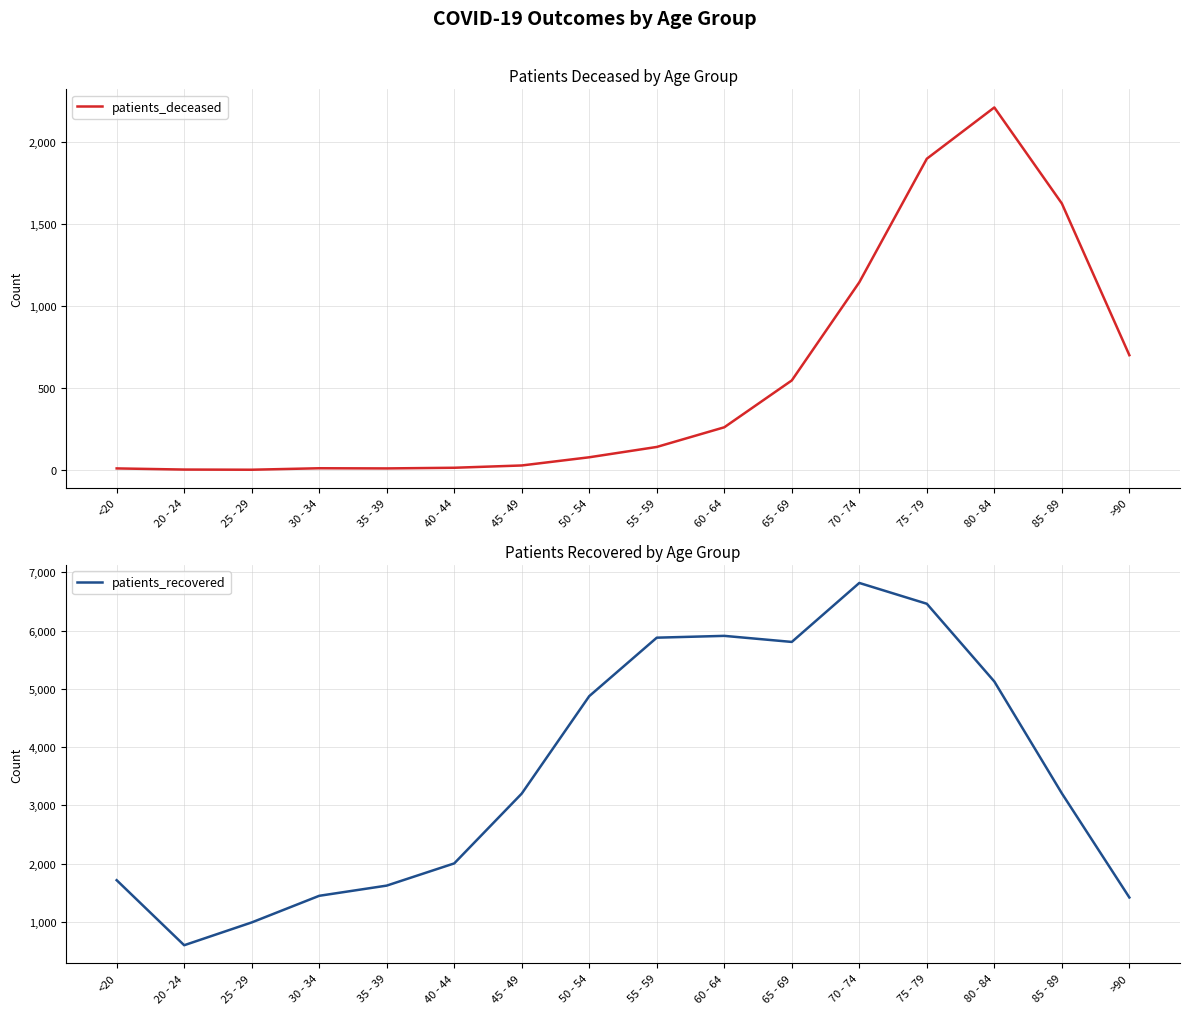

Reading left to right, what are all the values shown in this chart?

patients_deceased: 10	3	2	11	10	14	28	78	141	261	547	1146	1900	2213	1627	701
patients_recovered: 1717	601	992	1449	1624	2005	3203	4875	5878	5909	5805	6817	6460	5126	3207	1420